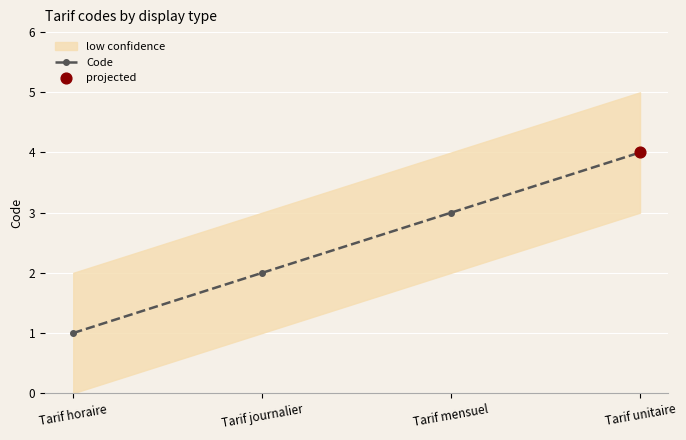

What is the change in value from Tarif journalier to Tarif mensuel?

+1